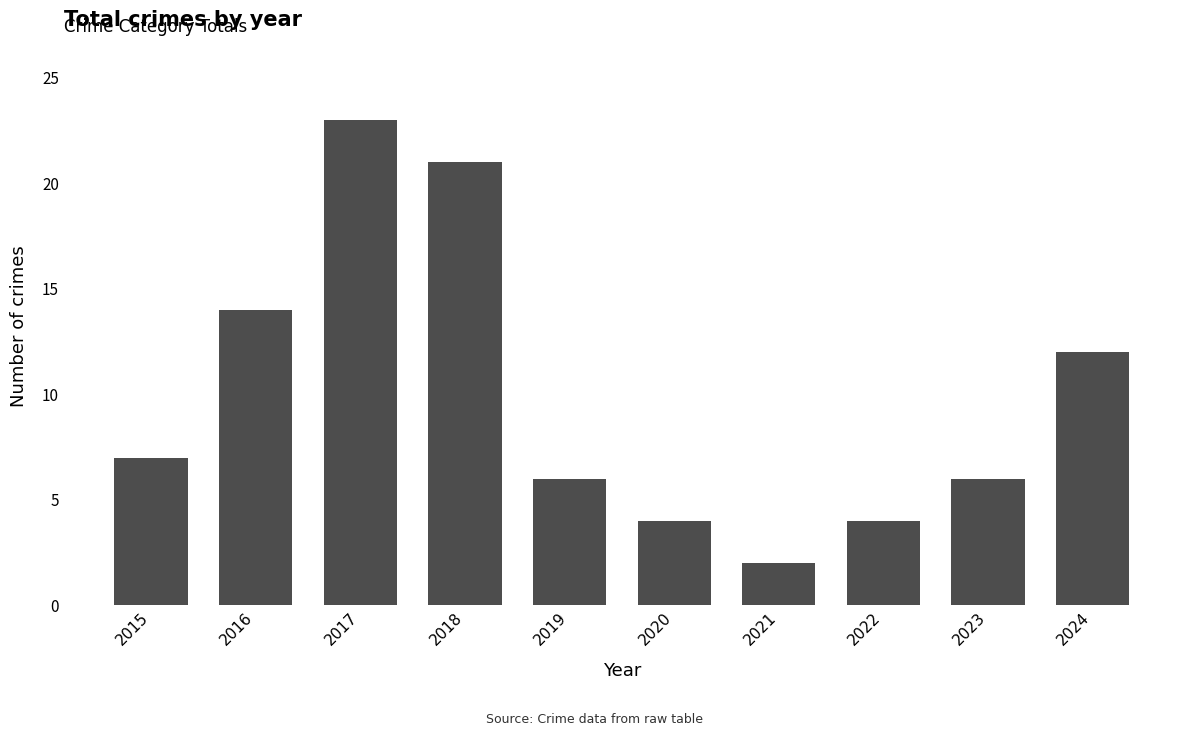

At which category does the chart reach its peak across all series?

2017